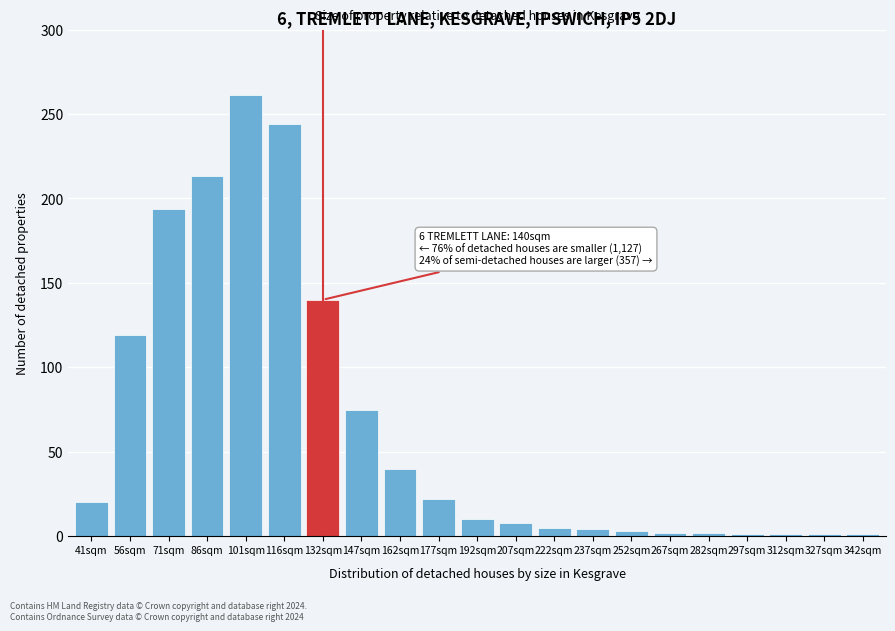

What is the approximate value at 56sqm?

119